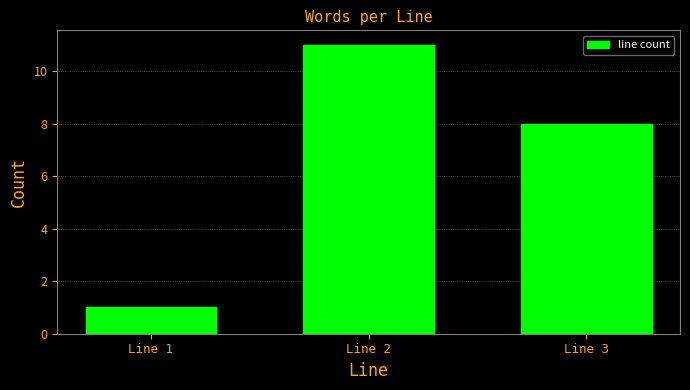

Reading left to right, list all the values displayed in this chart.

Line 1=1	Line 2=11	Line 3=8